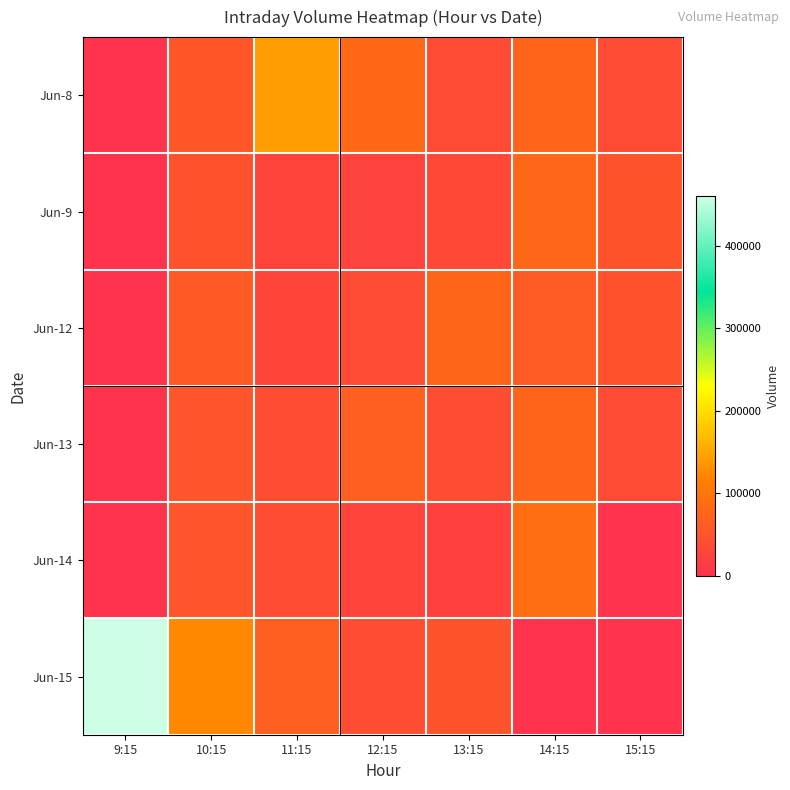

Reading left to right, transcribe all the data shown in this chart.

Jun-8: 9:15=0	10:15=54320	11:15=143362	12:15=81197	13:15=37572	14:15=75428	15:15=36919
Jun-9: 9:15=0	10:15=47981	11:15=25963	12:15=23767	13:15=33076	14:15=78497	15:15=50243
Jun-12: 9:15=0	10:15=57939	11:15=29072	12:15=36691	13:15=76645	14:15=59559	15:15=47441
Jun-13: 9:15=0	10:15=51668	11:15=40550	12:15=67778	13:15=41219	14:15=75252	15:15=37183
Jun-14: 9:15=0	10:15=51525	11:15=38135	12:15=25195	13:15=20664	14:15=90052	15:15=0
Jun-15: 9:15=459935	10:15=123163	11:15=67727	12:15=40282	13:15=49635	14:15=0	15:15=0